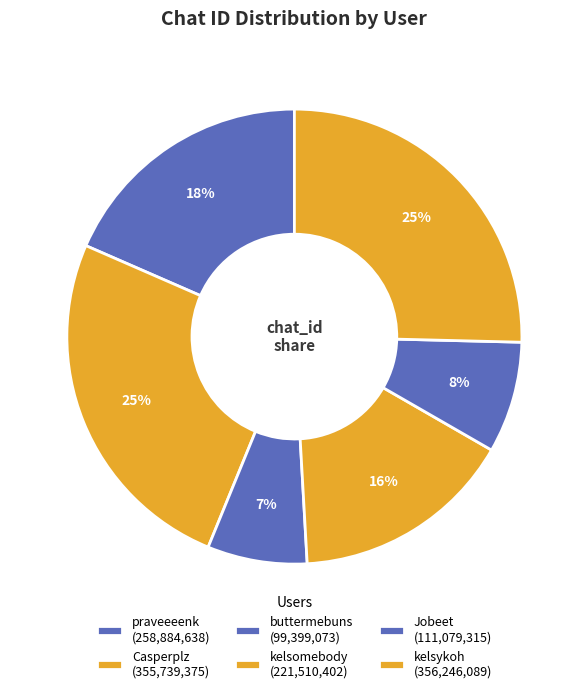

Does kelsomebody account for over 50% of the chart?

No